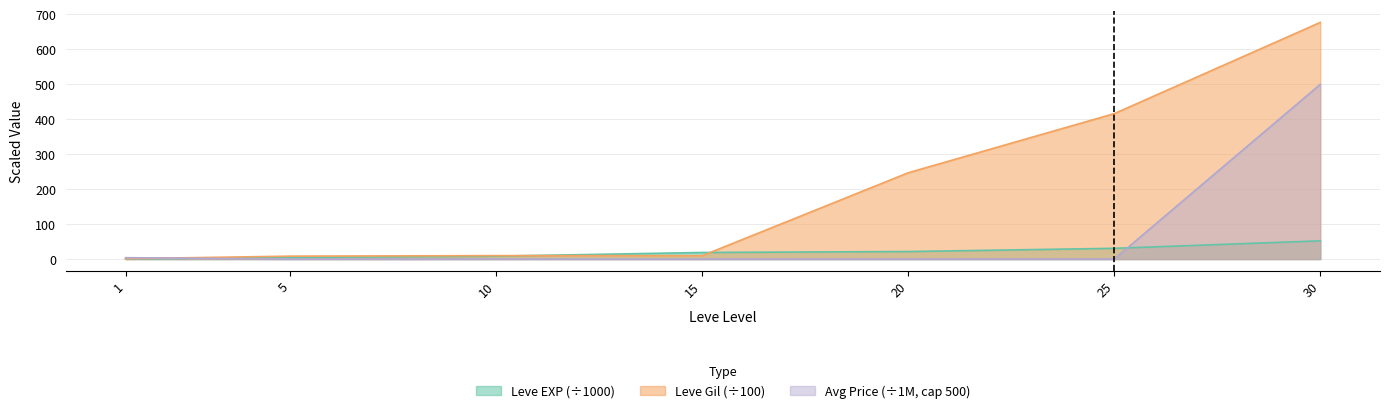

What is the total value across all series at 30?

1229.5